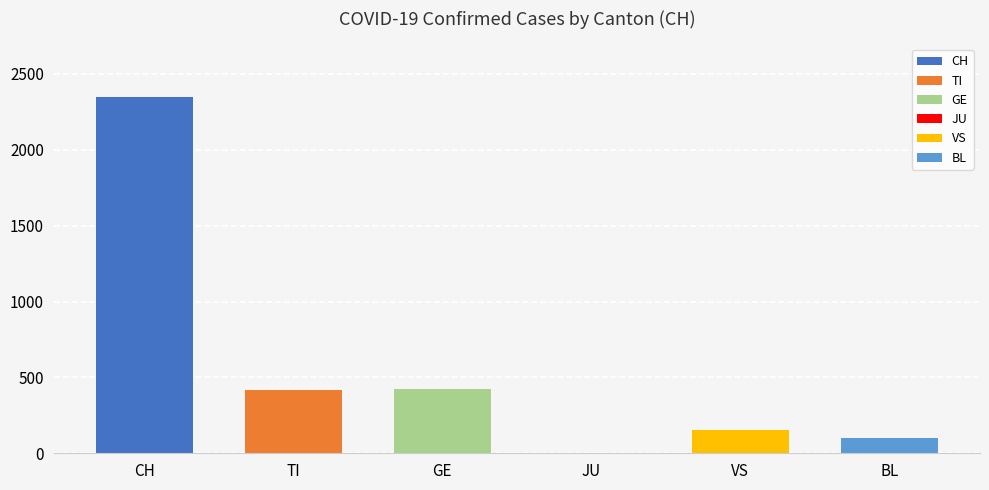

How many bars are there in each group?

6